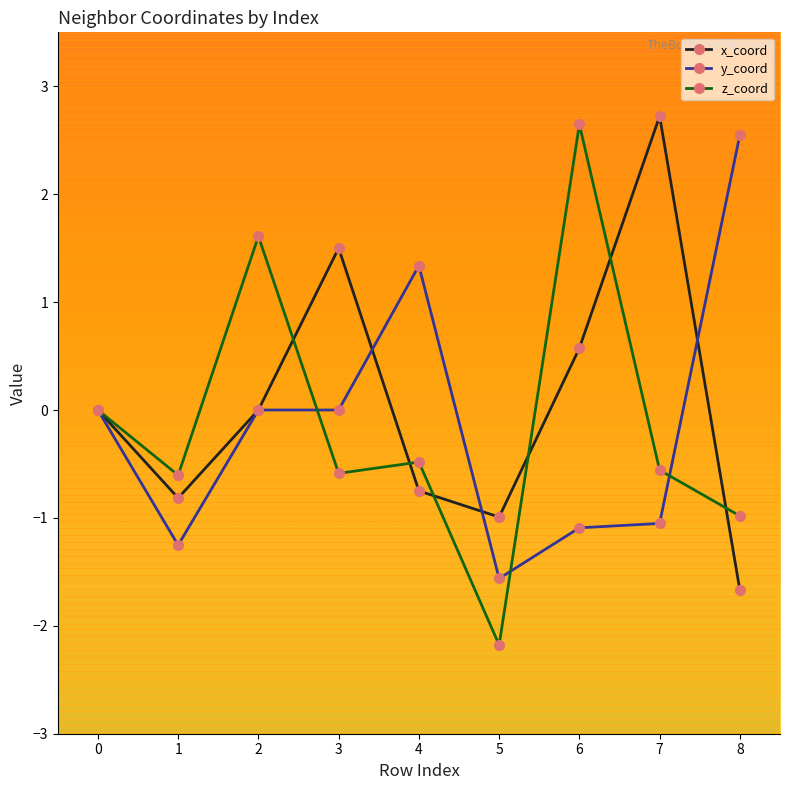

What is the difference between the second highest and minimum values in the y_coord series?

2.9